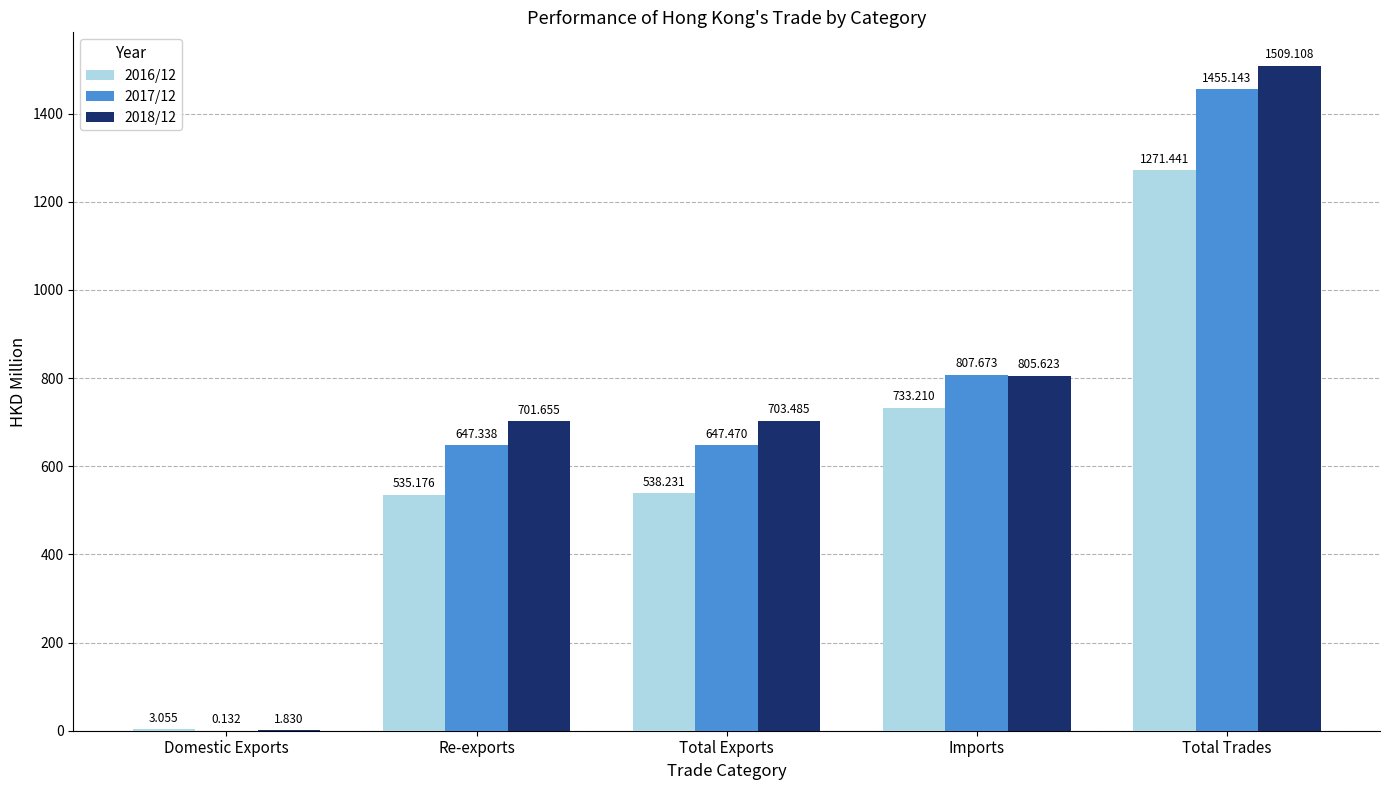

What is the maximum value shown in the chart?

1509.1